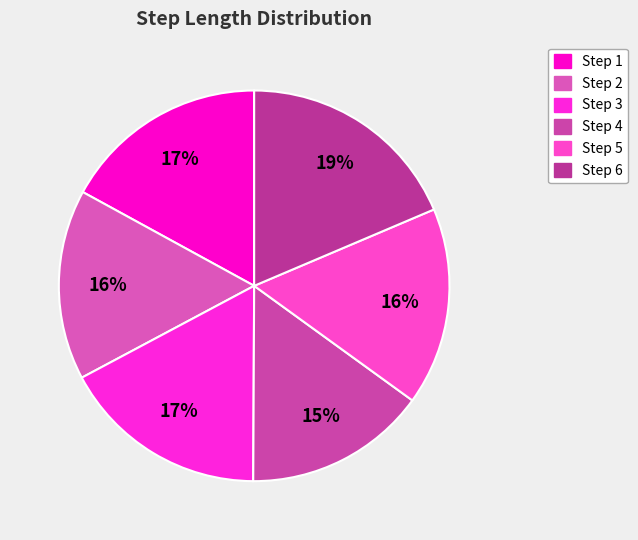

Count the number of slices in the pie.

6